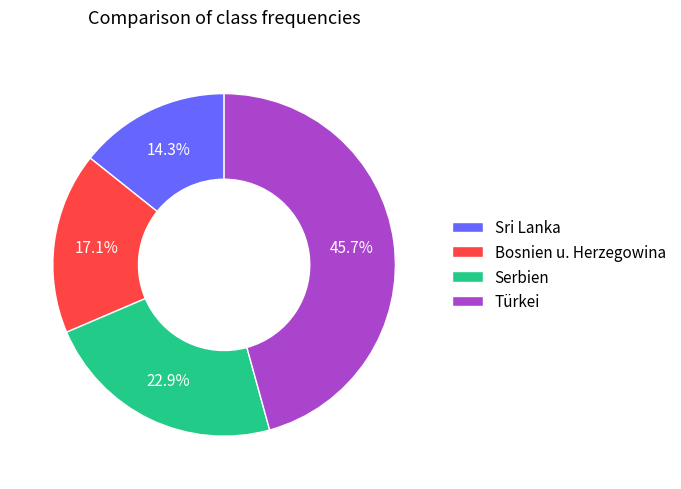

Which slice is the smallest?

Sri Lanka